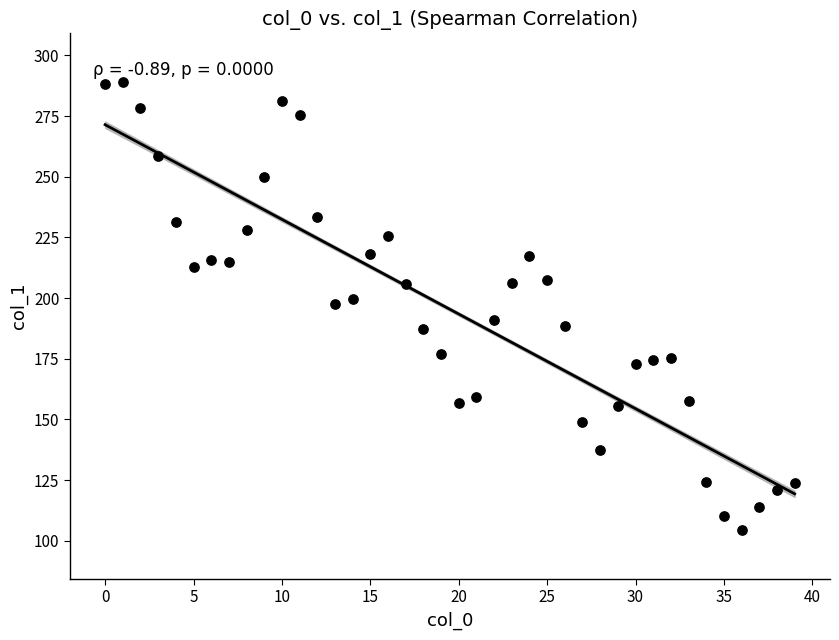

What is the range of Y values (max minus min)?

184.7